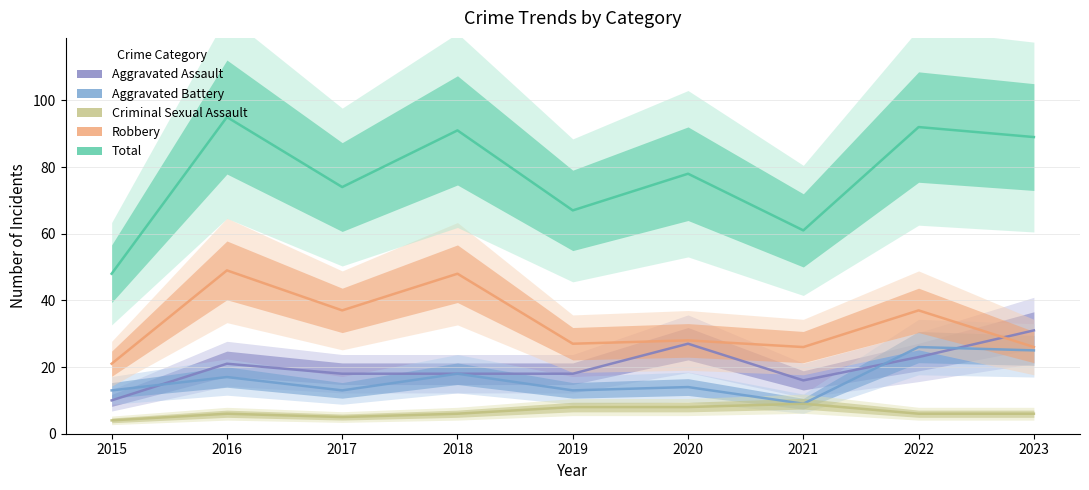

Rank the categories by Aggravated Battery value from lowest to highest.

2021, 2015, 2017, 2019, 2020, 2016, 2018, 2023, 2022